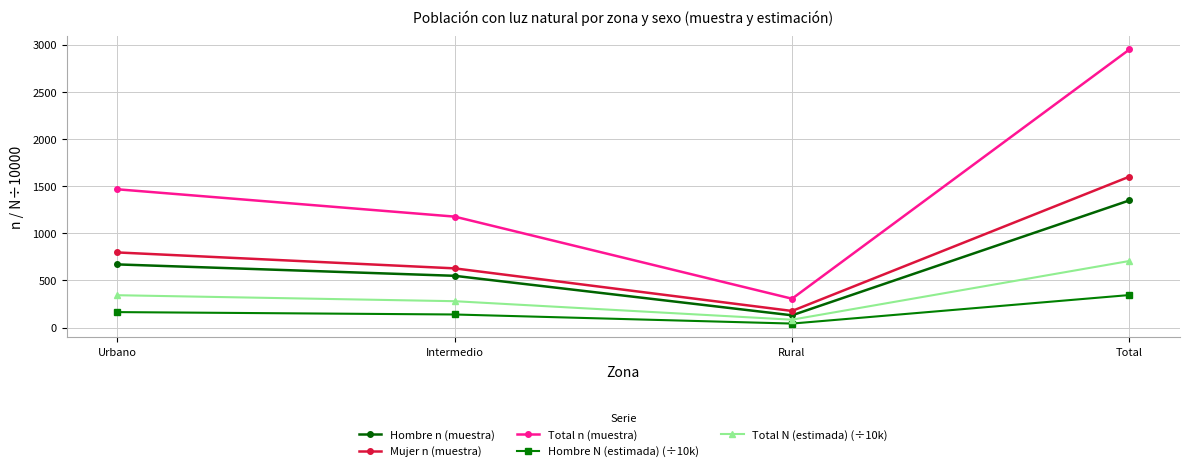

Which series has the widest spread of values?

Total n (muestra)